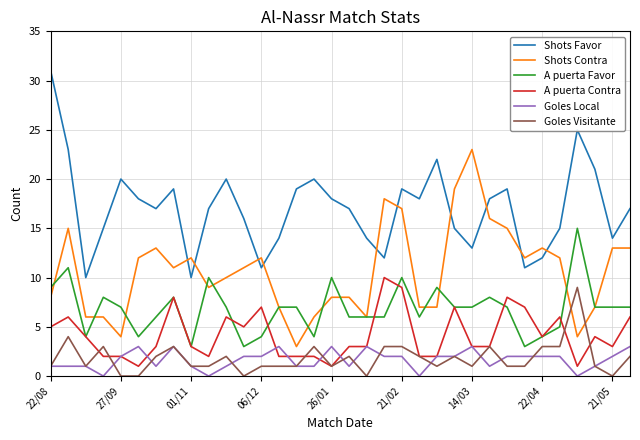

Which series ends up on top after the final intersection of Shots Contra and Shots Favor?

Shots Favor